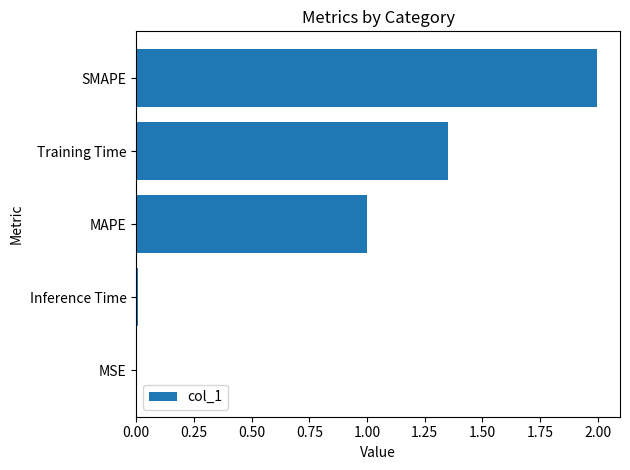

What is the greatest value displayed?

2.0